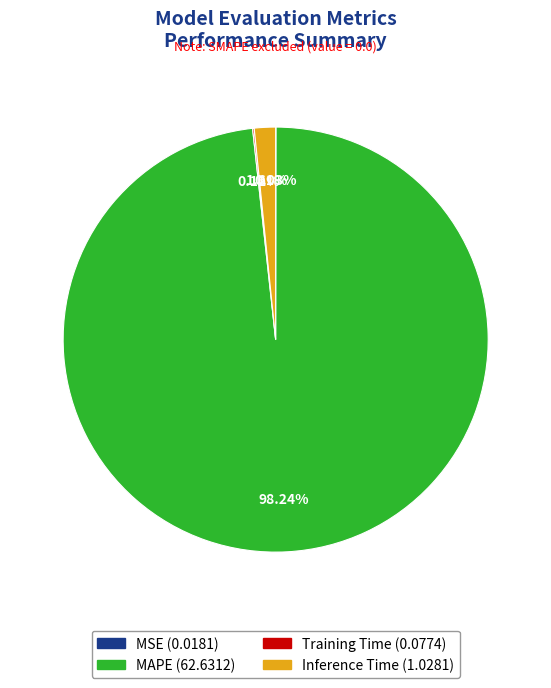

Is there any slice that represents more than half of the pie?

Yes